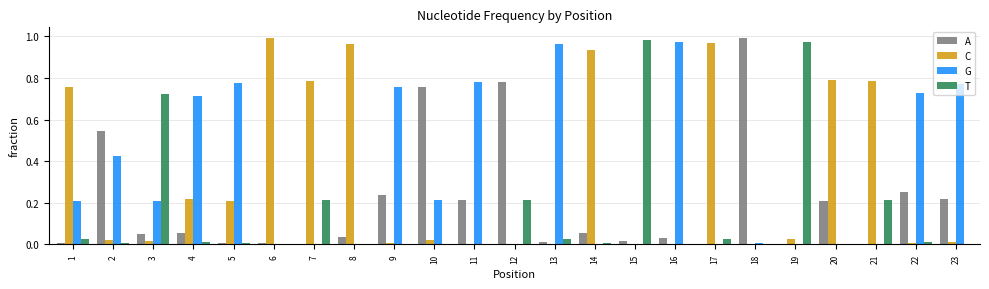

Is the value of G at 2 greater than the value of A at 16?

Yes